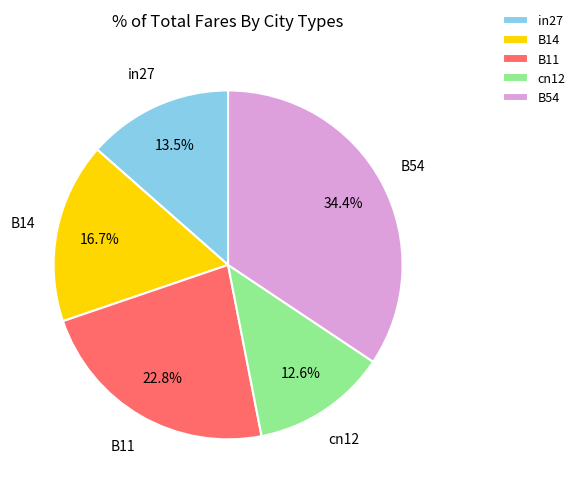

The in27 slice represents 24% of the pie. True or false?

False